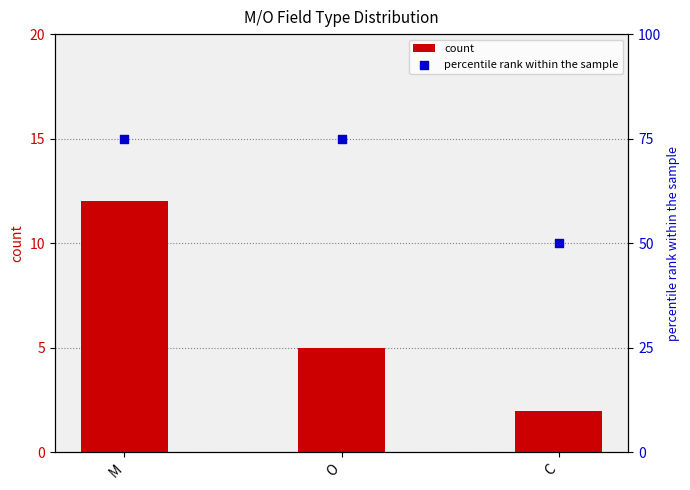

Which series has the largest total across all categories?

percentile rank within the sample